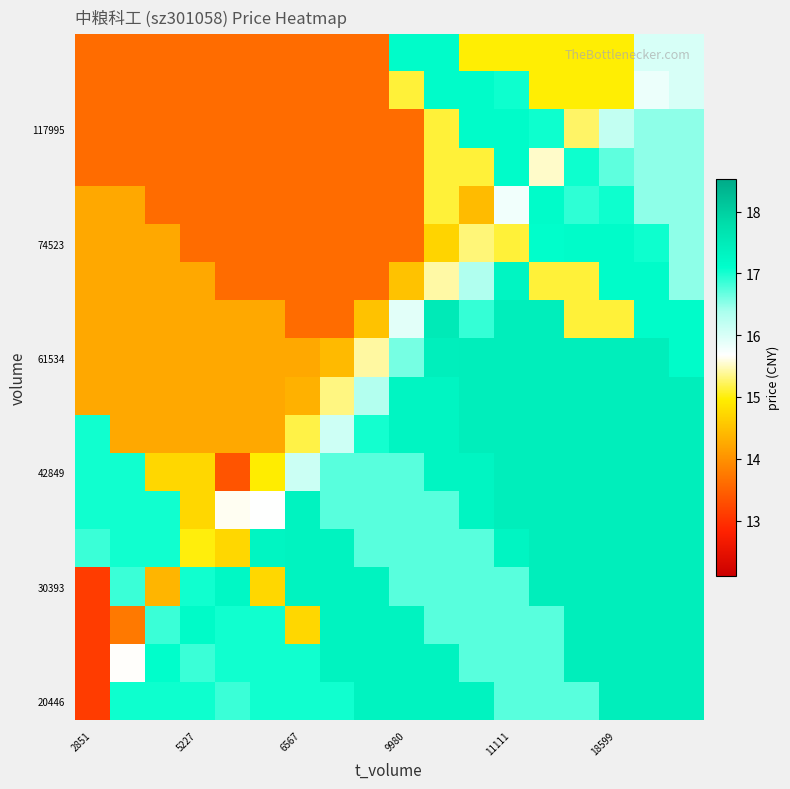

At which category is the sum across all series the highest?

16